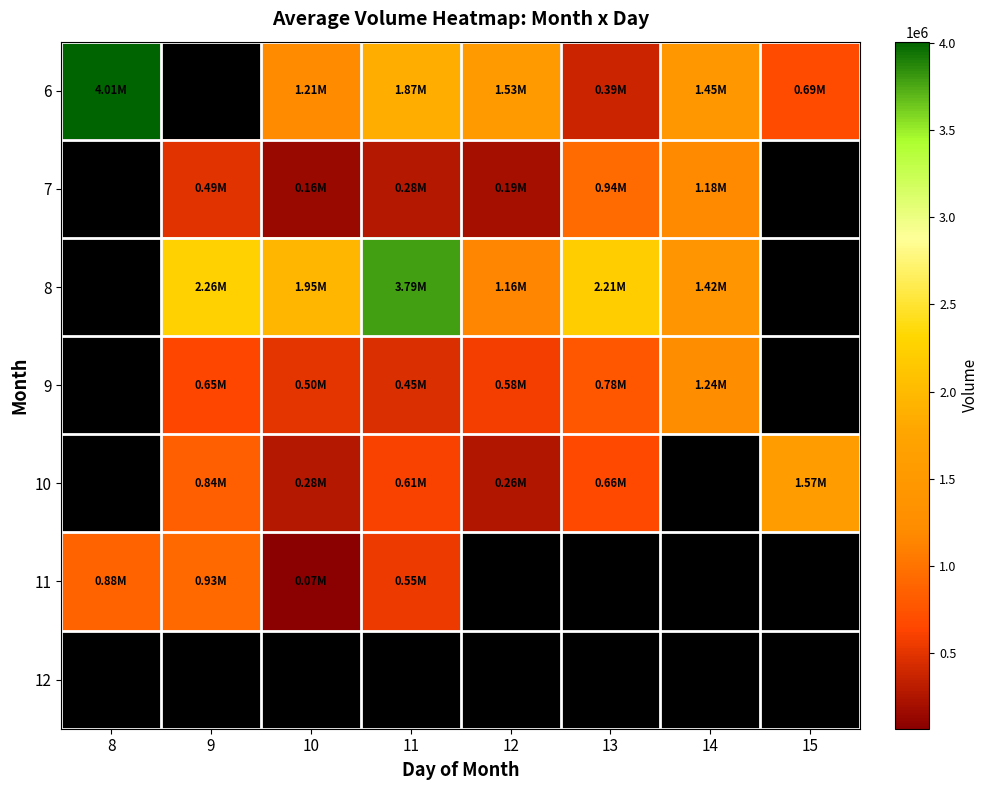

At which category does the chart reach its minimum across all series?

10